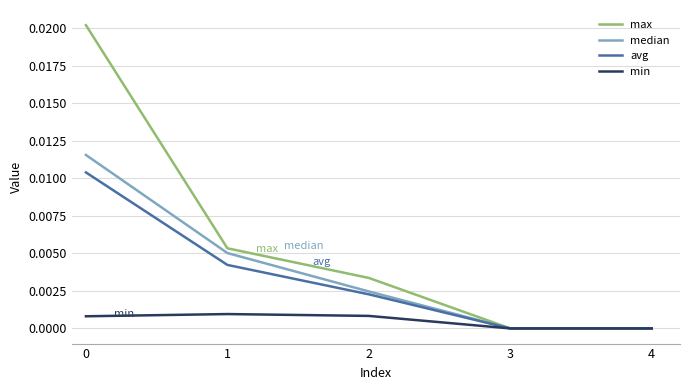

Is it true that min equals 0.0 at 0?

True